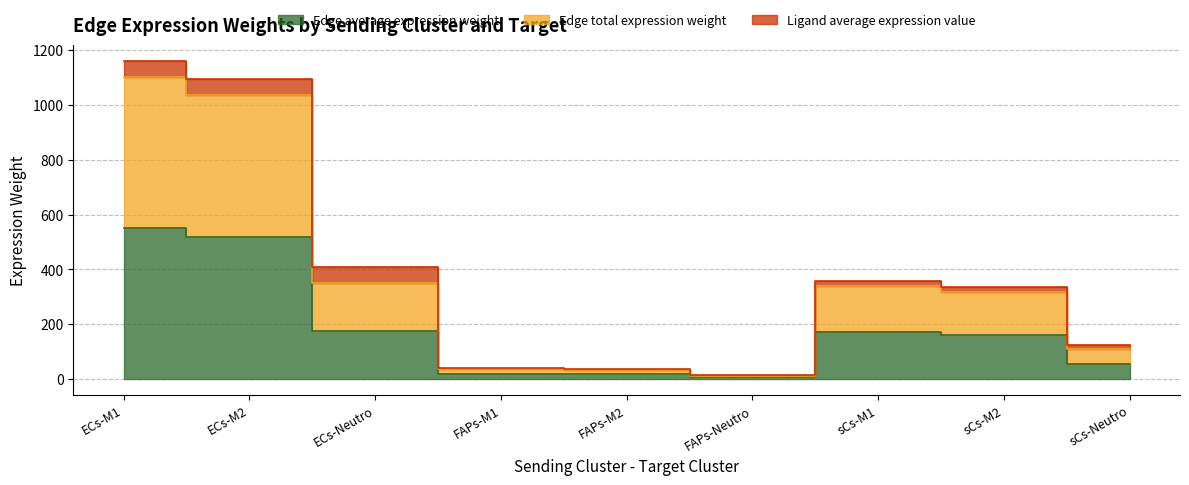

True or false: Edge average expression weight and Edge total expression weight intersect in this chart.

False